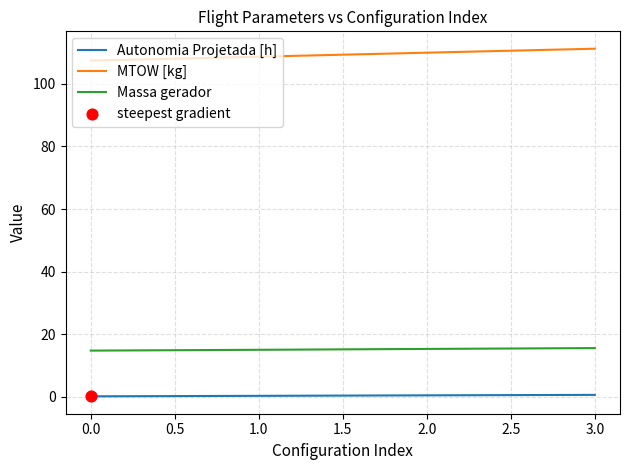

Which series has the largest total across all categories?

MTOW [kg]